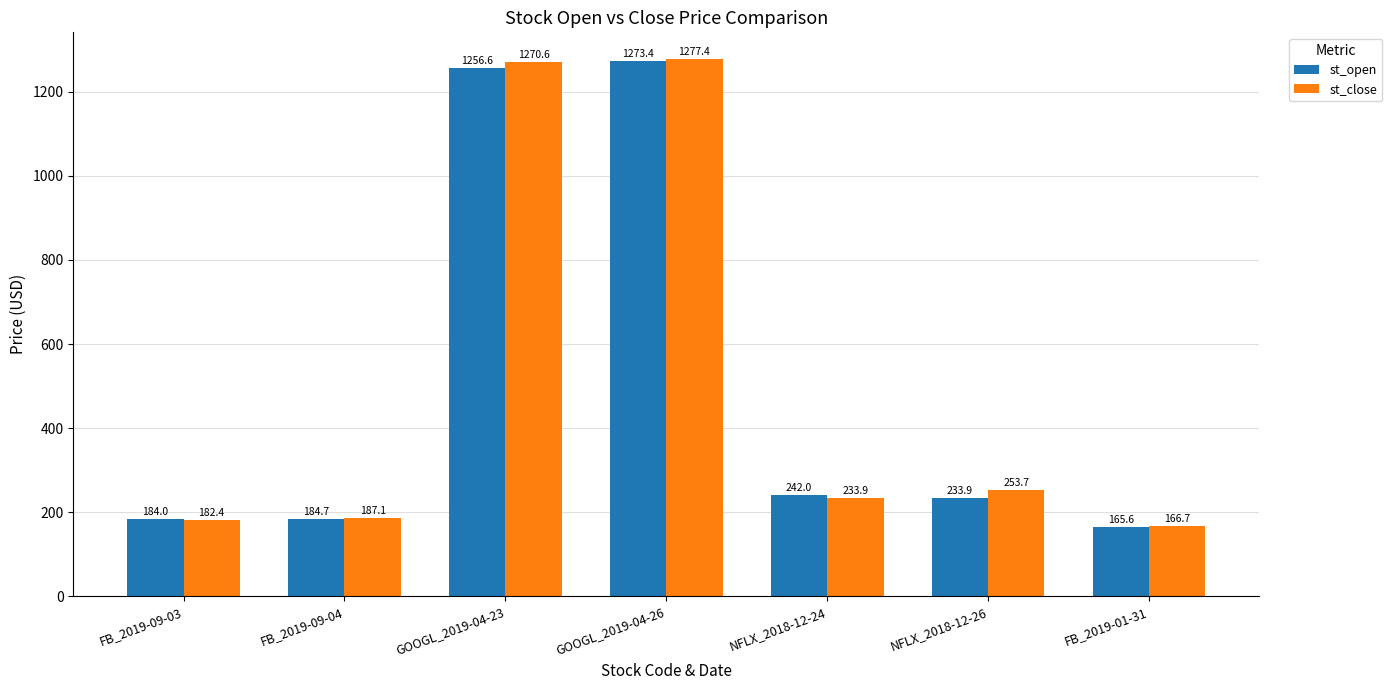

What is the sum of the st_open values at NFLX_2018-12-26 and FB_2019-09-04?

418.6